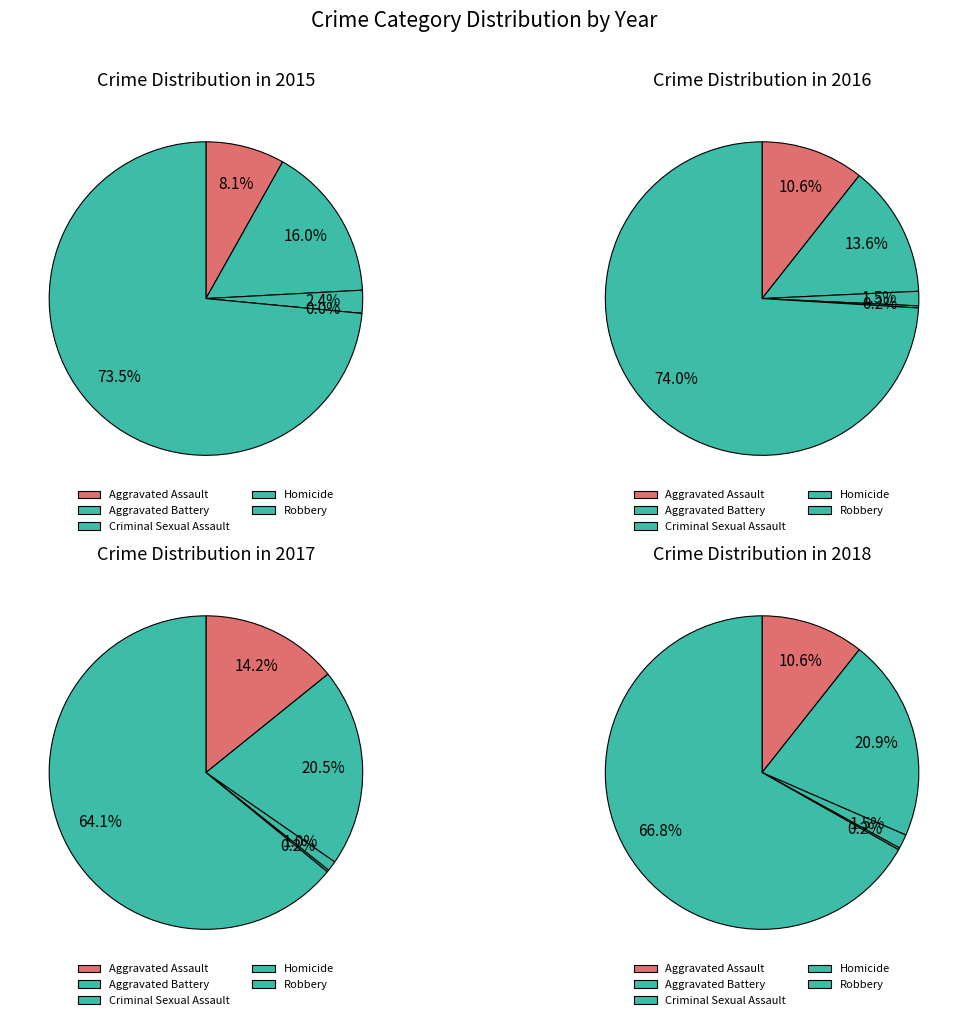

To the nearest percent, what is the average slice percentage?

20%